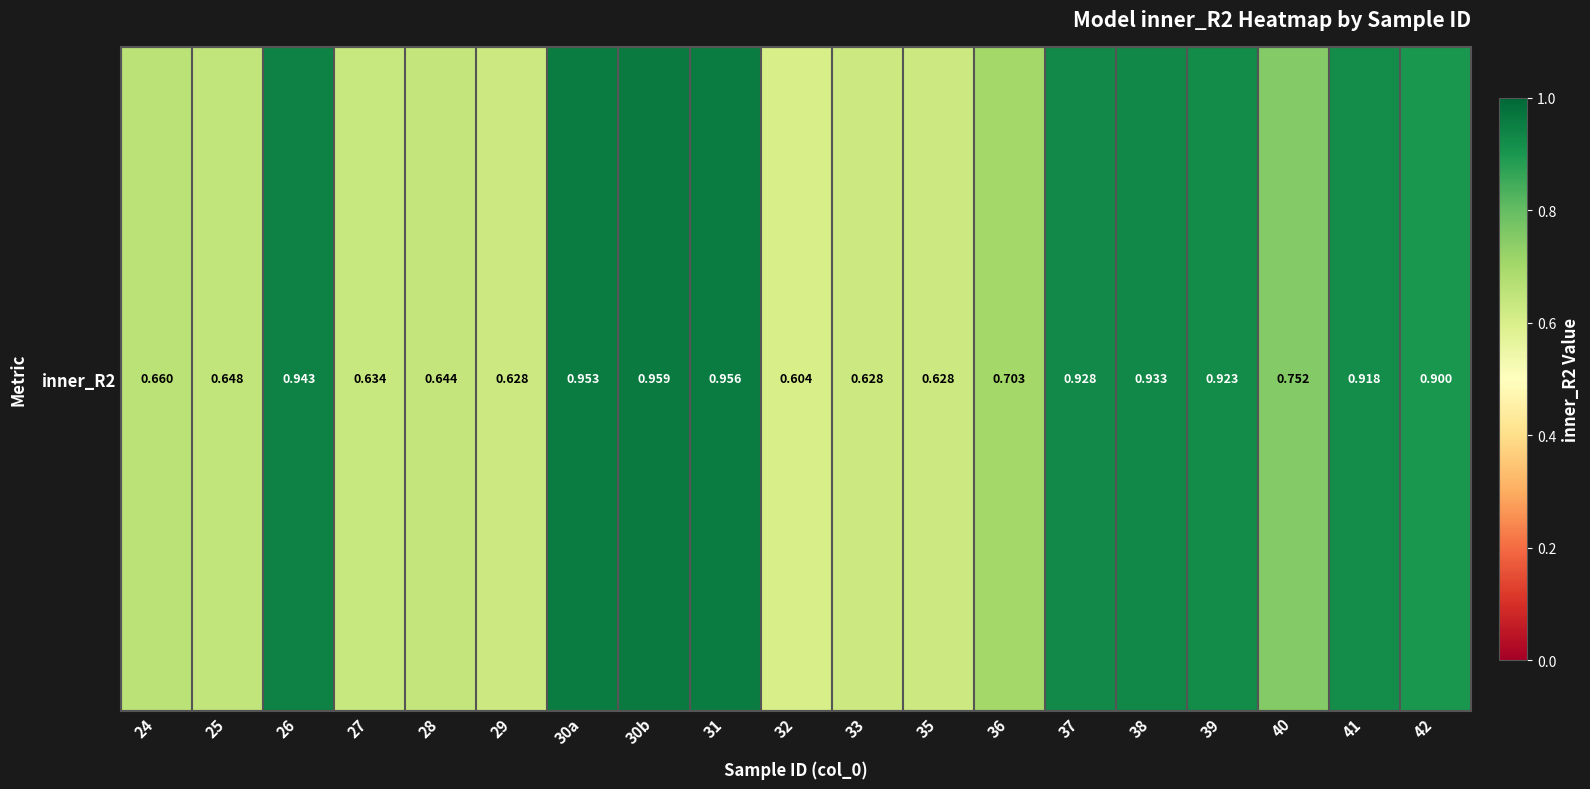

Which label corresponds to the smallest value in the chart?

32